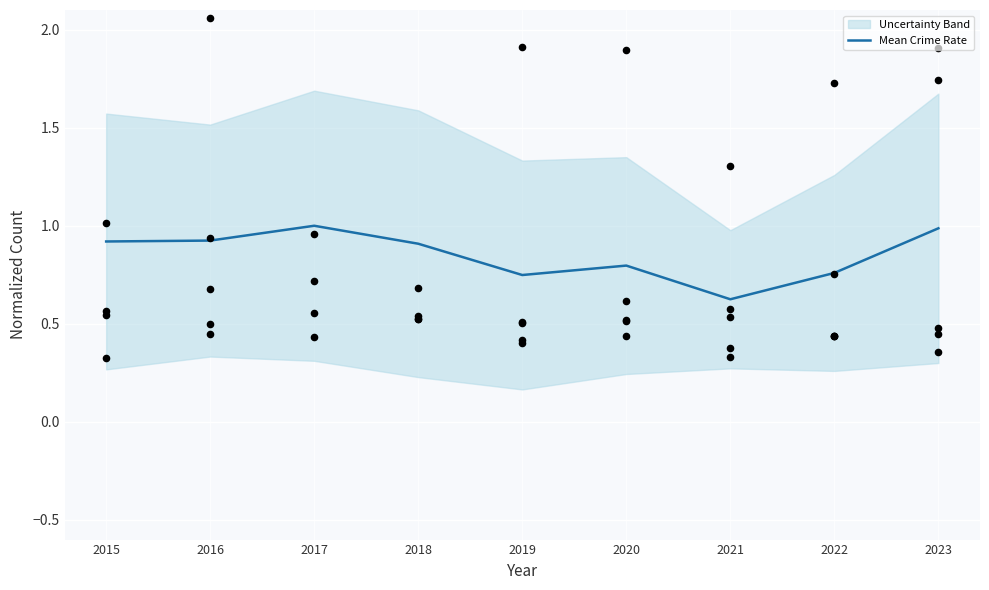

Which has a higher value, 2015 or 2016?

2016